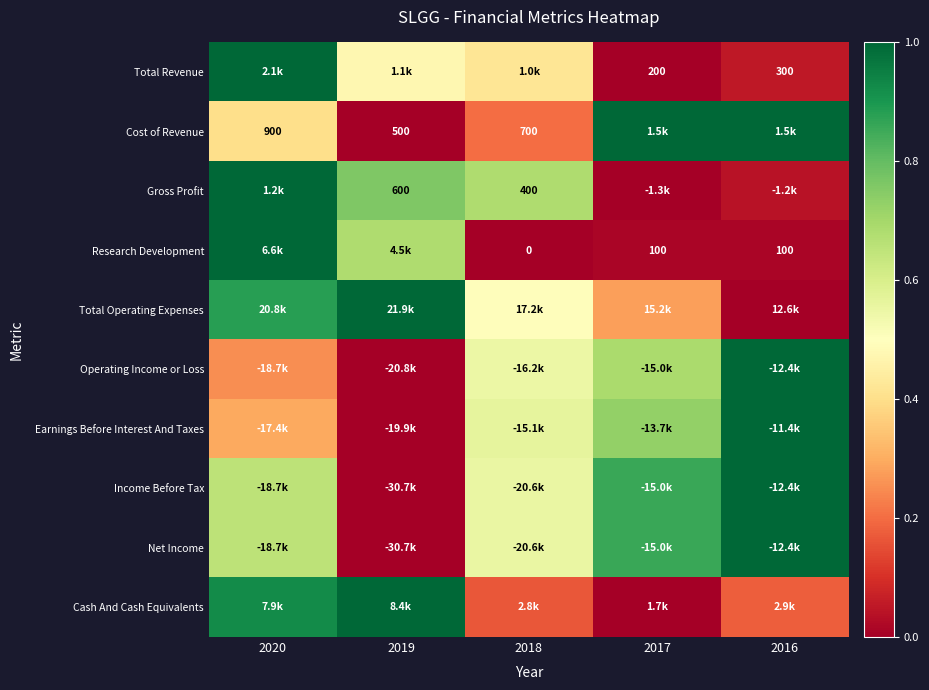

Rank the categories by Total Operating Expenses value from lowest to highest.

2016, 2017, 2018, 2020, 2019